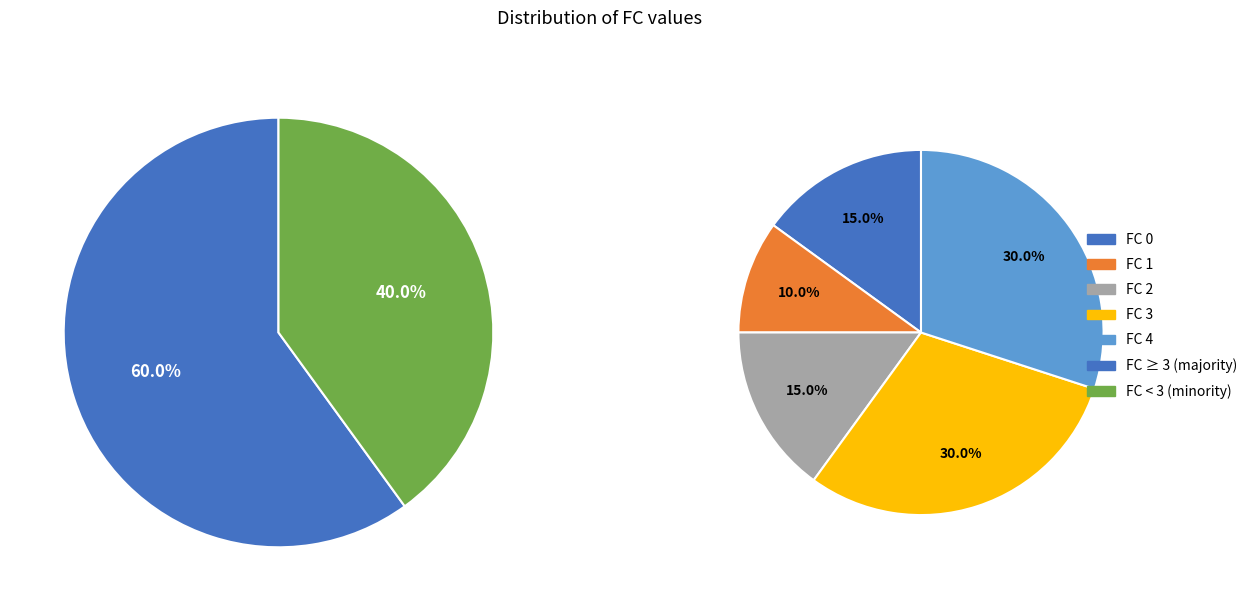

Rank the categories by value from highest to lowest.

3, 4, 0, 2, 1